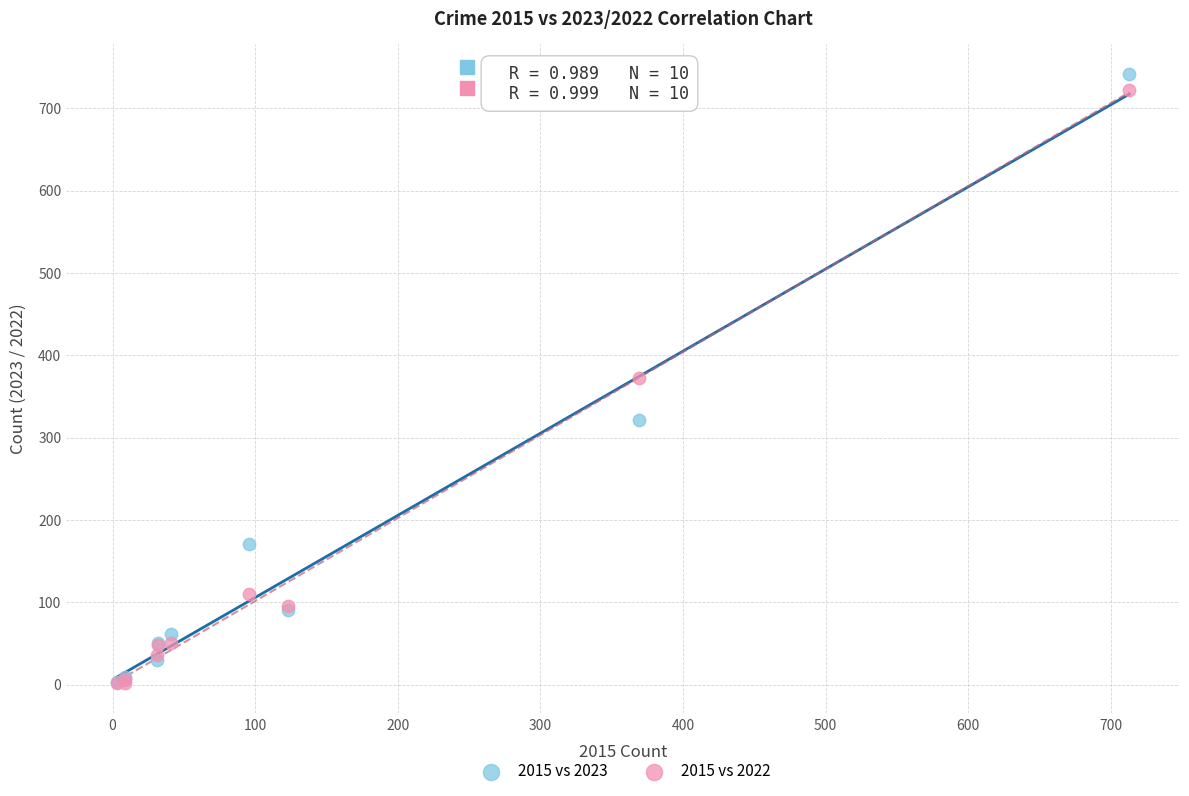

In the 2015 vs 2022 series, what Y value is closest to 362?

372